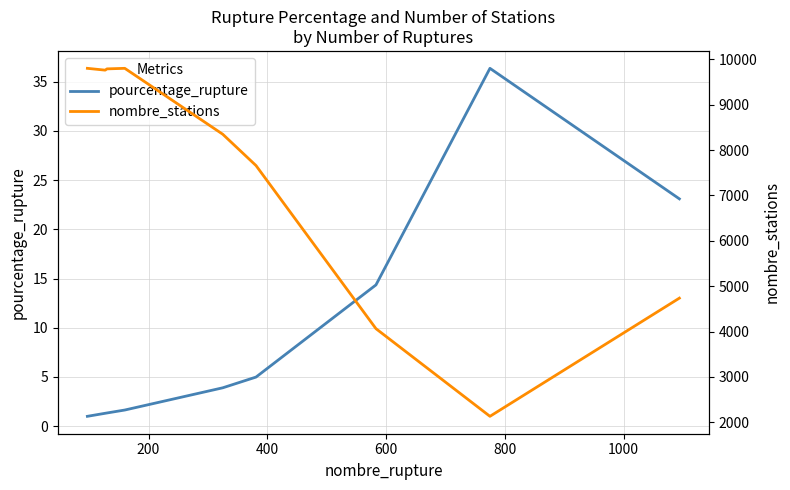

How many data points in nombre_stations are above 8348?

4